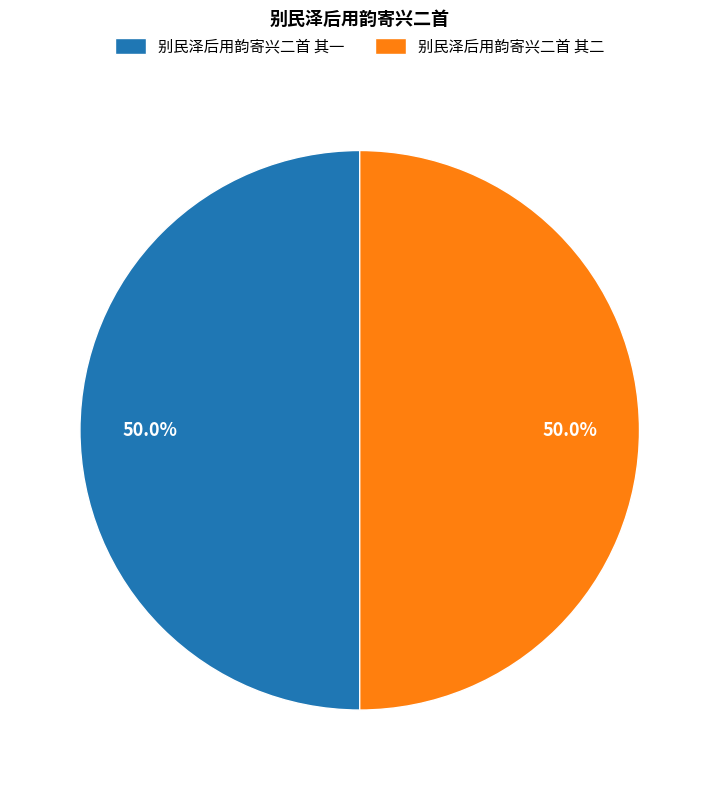

What is the ratio of the value at 别民泽后用韵寄兴二首 其一 to the value at 别民泽后用韵寄兴二首 其二?

1.0